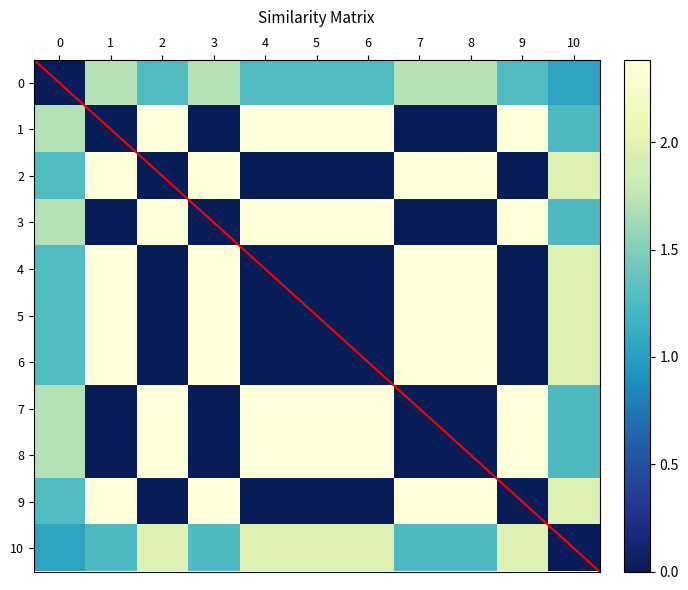

Which category has the highest value across all series?

2